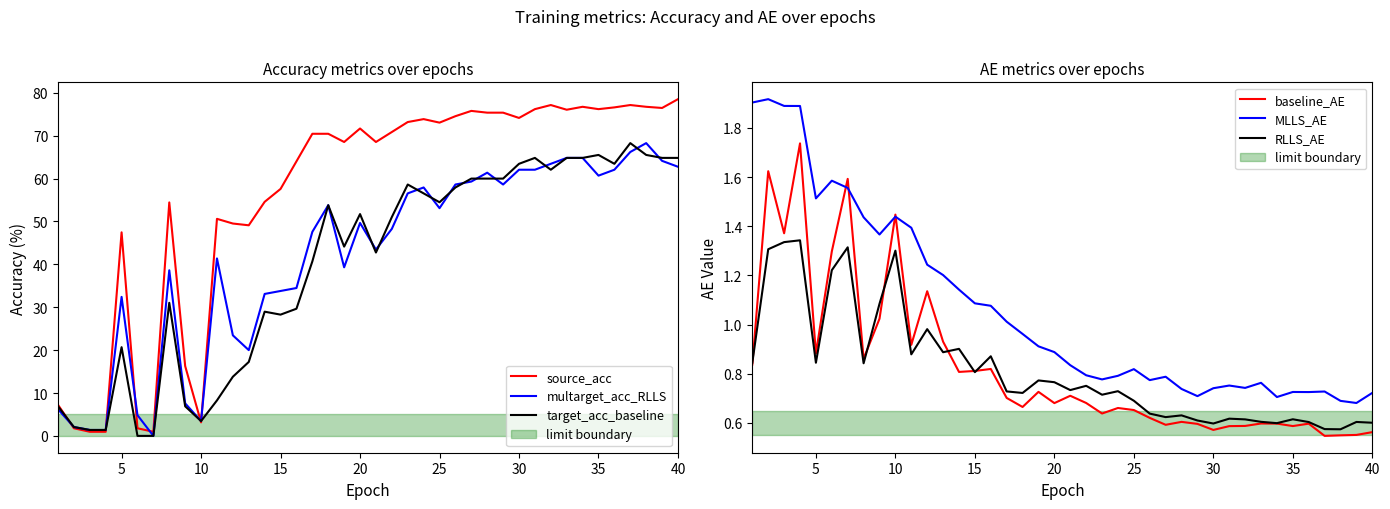

What is the maximum value for target_acc_baseline?

68.3